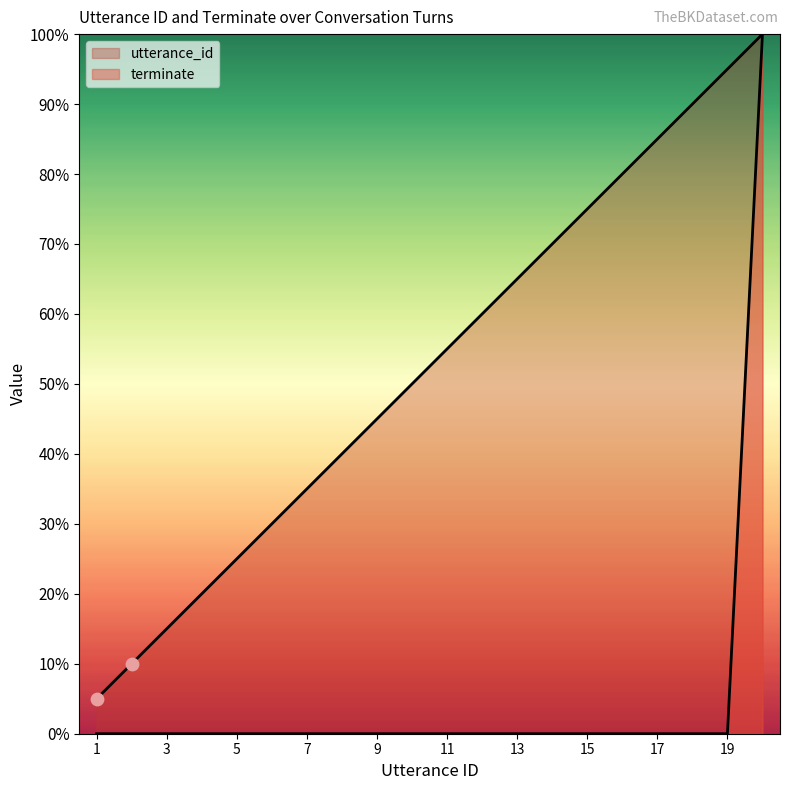

Which series has the largest total across all categories?

utterance_id